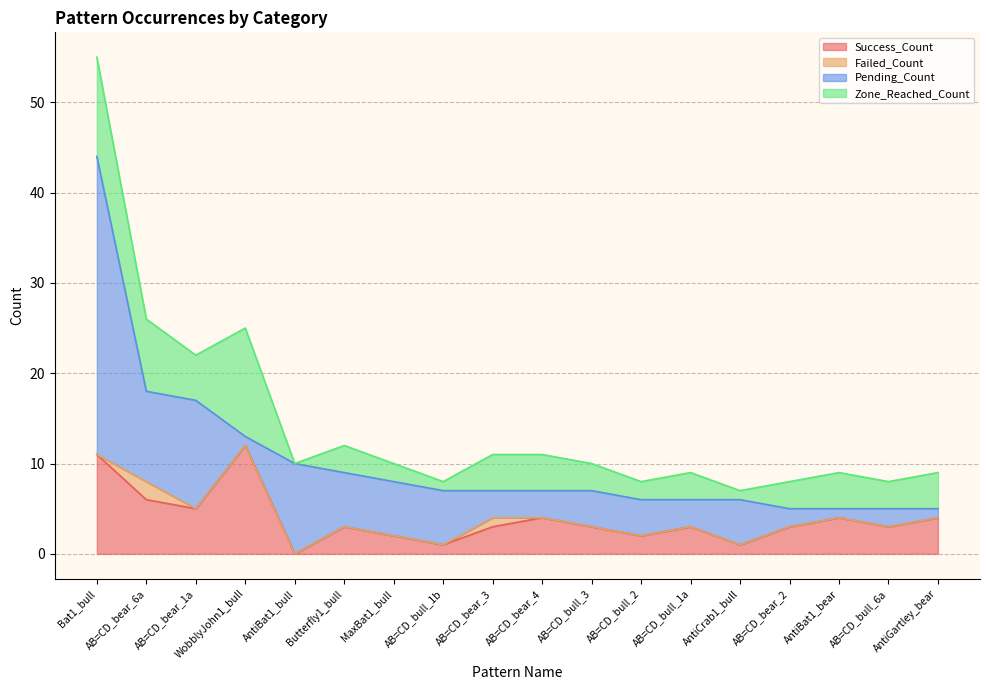

What is the difference between the maximum and minimum values in the Zone_Reached_Count series?

12